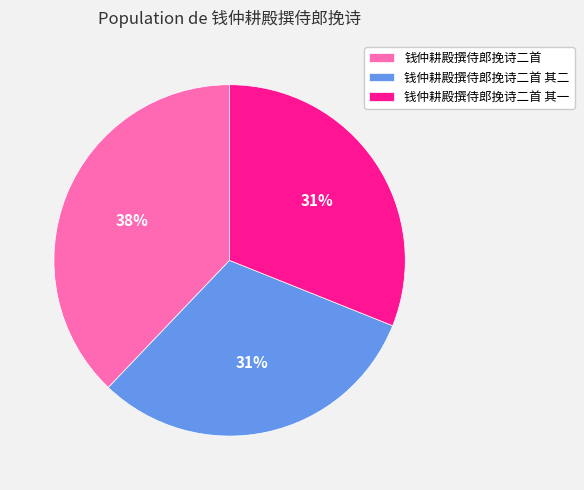

The 钱仲耕殿撰侍郎挽诗二首 其二 slice represents 31% of the pie. True or false?

True